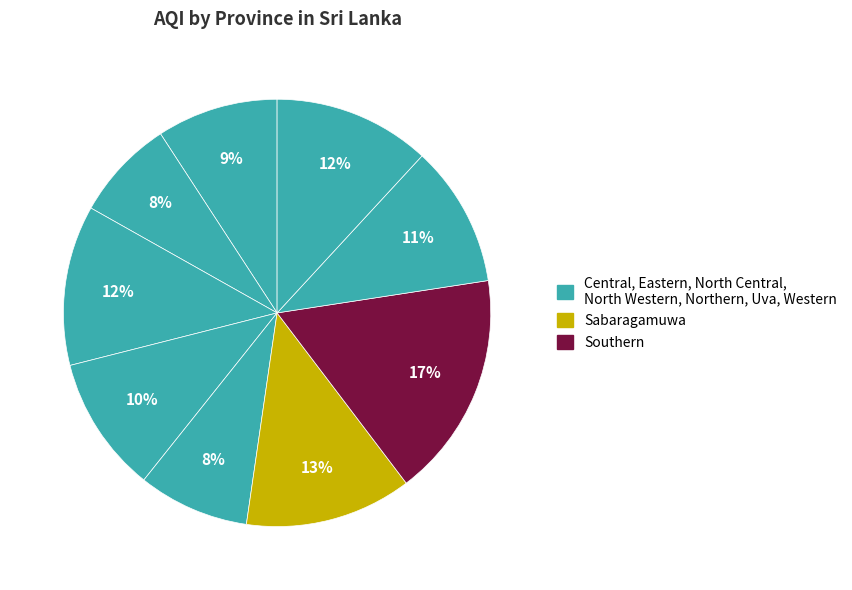

Which category has the smallest portion of the pie?

Eastern Province